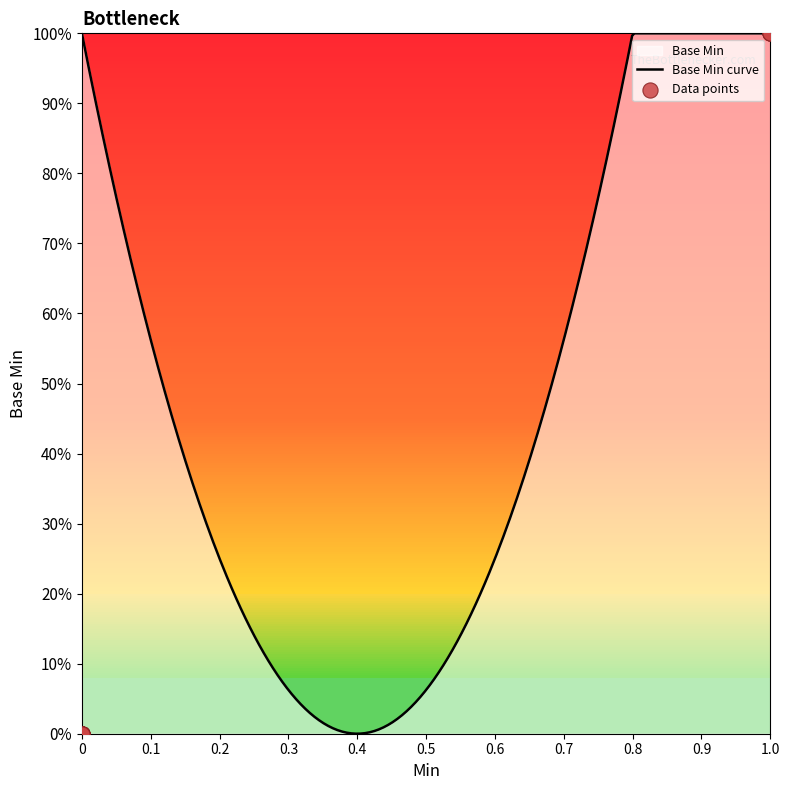

What is the change in value from 1 to 0?

-1